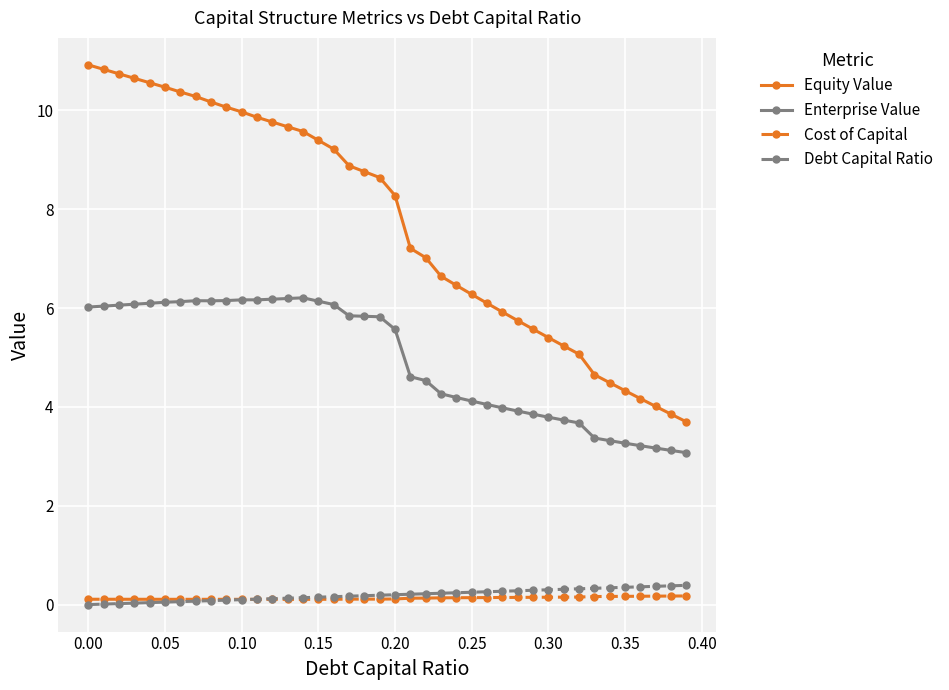

Which series has the largest range (max minus min)?

Equity Value